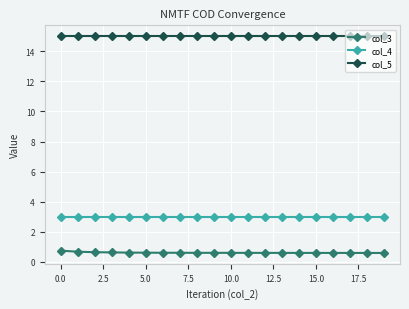

True or false: col_4 and col_5 cross at least once.

False